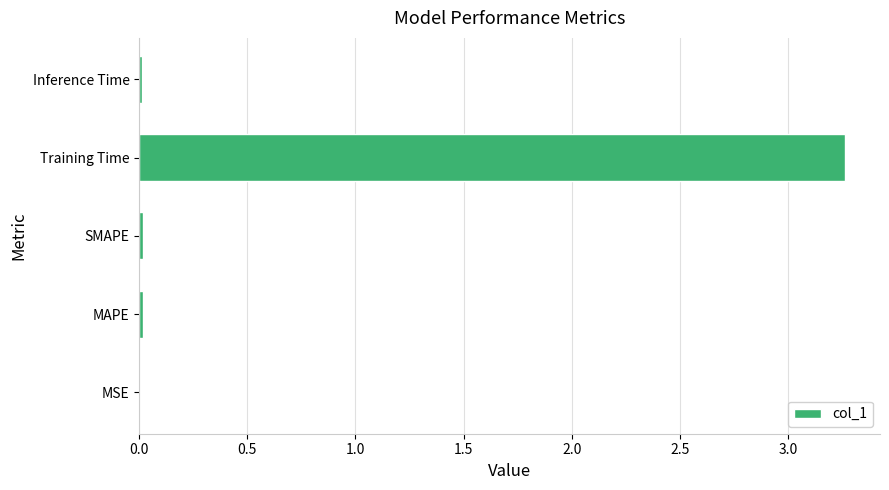

Is it true that the value at Inference Time is 0.0?

True